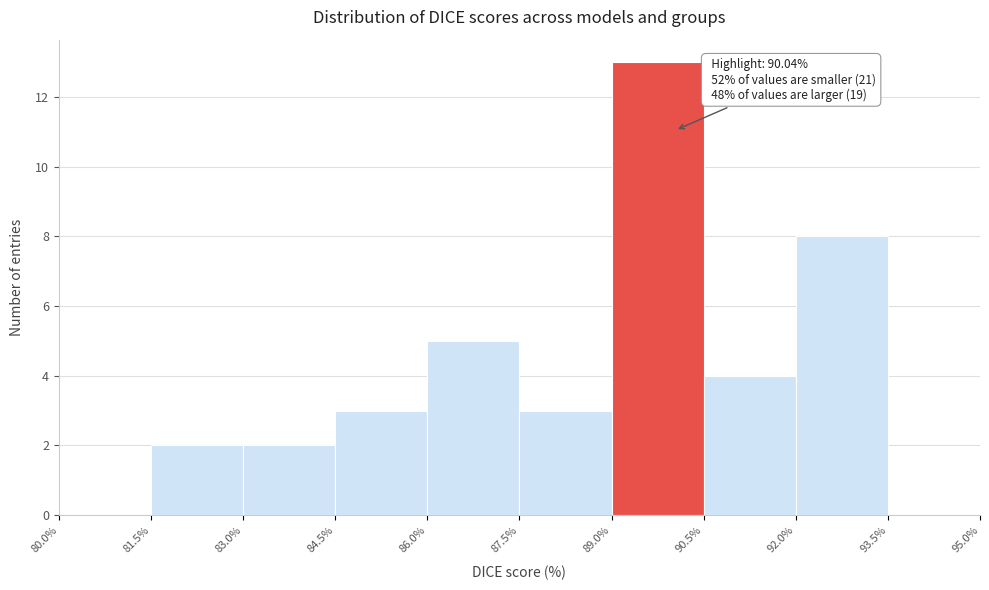

Over which range of the x-axis is the bar tallest?

89.0% to 90.5%